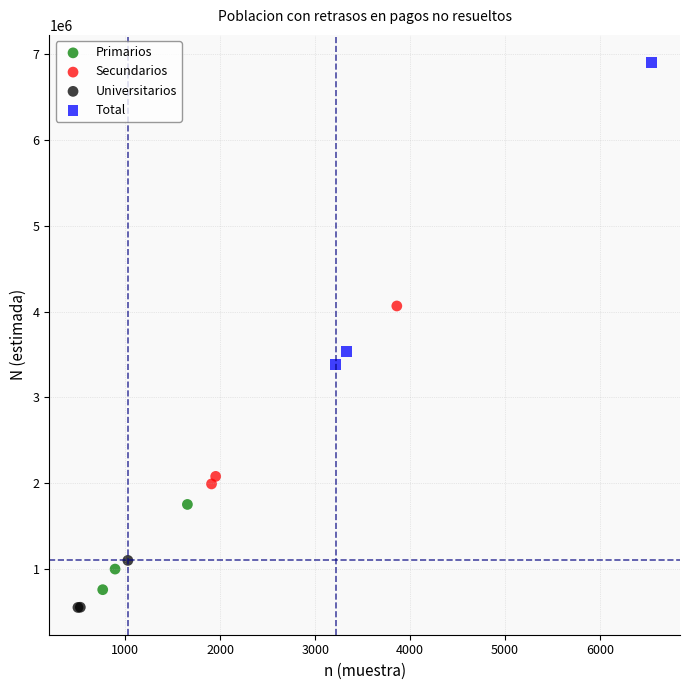

What are all the series names shown in the legend?

Primarios, Secundarios, Universitarios, Total